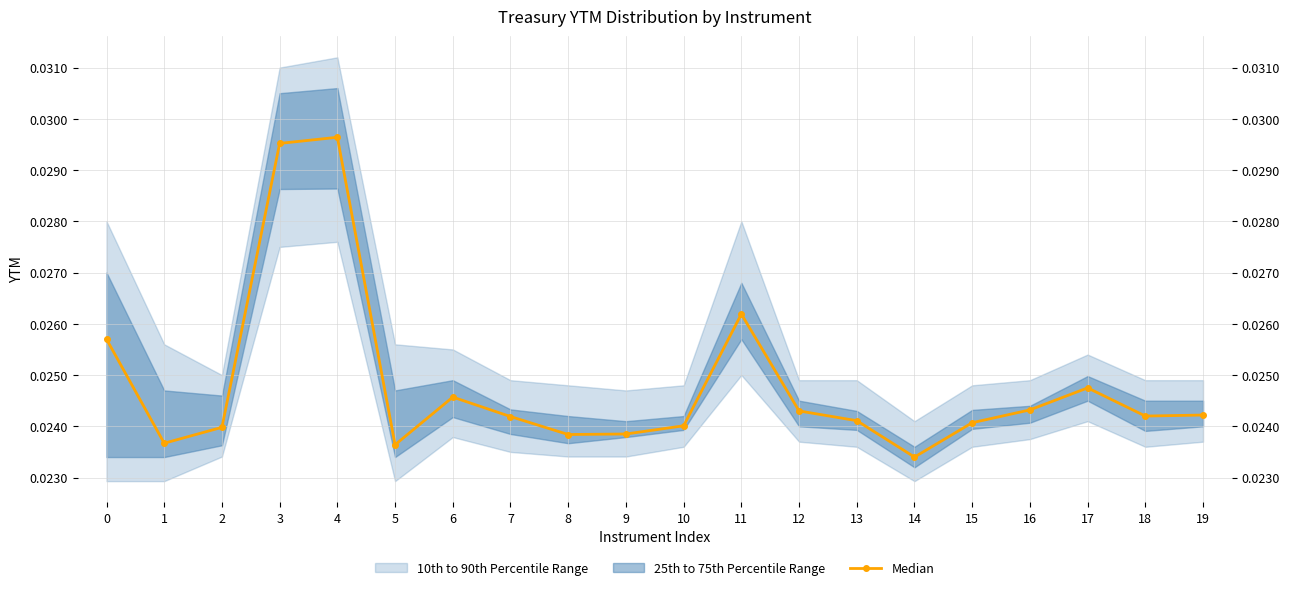

How many interior local valleys (lower than both neighbors) does the data have?

5